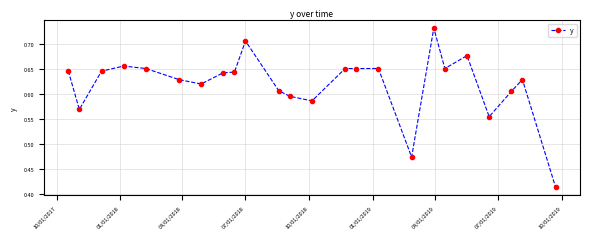

True or false: the data has more than 0 interior local peaks.

True